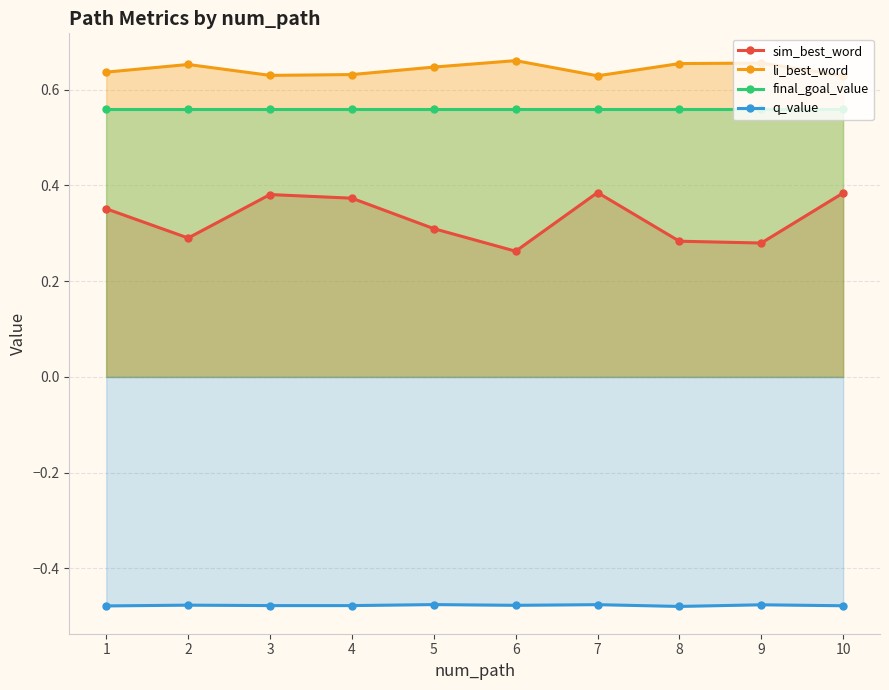

What is the value of the final_goal_value point at the 9th from the left?

0.6